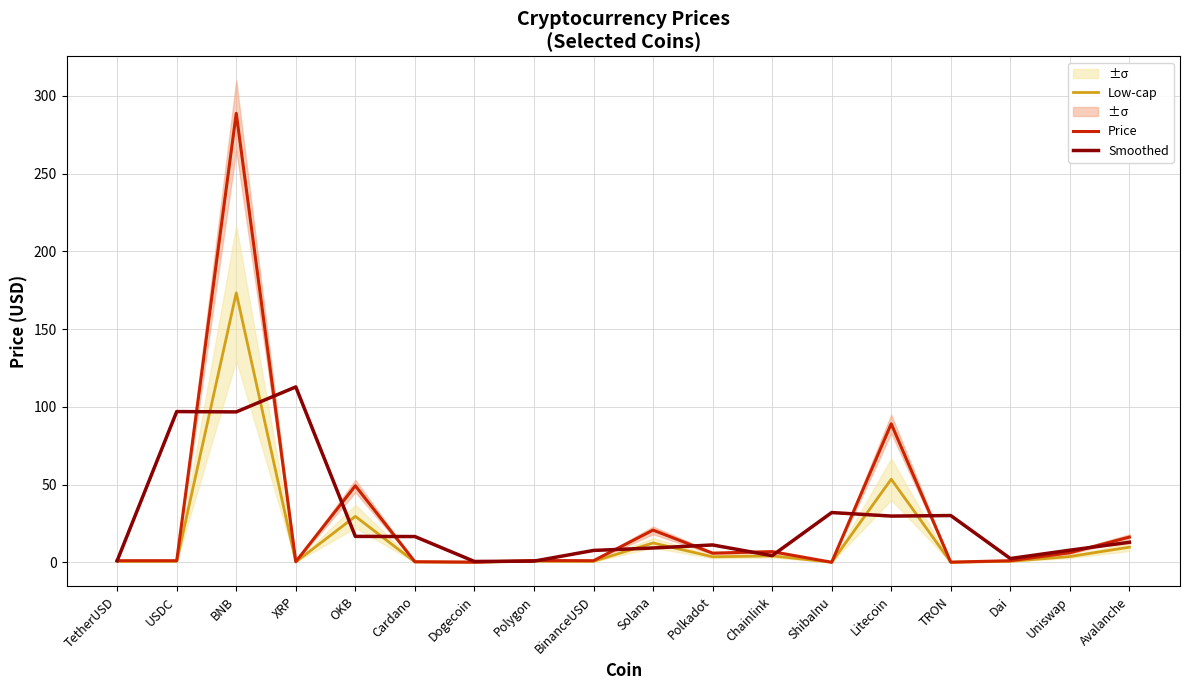

What is the spread (max minus min) of values at Dai?

1.8